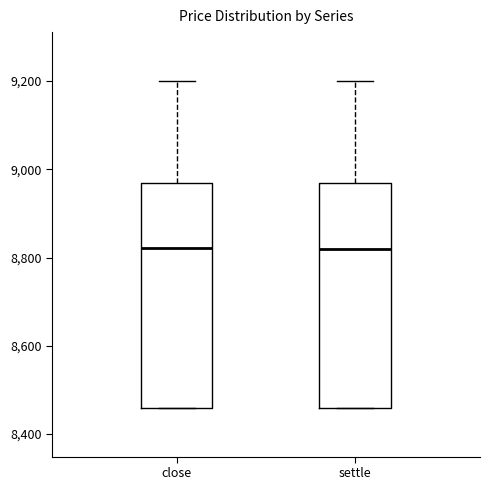

Where does the upper whisker of the box for settle end on the y-axis? The values are not printed on the chart, so give them approximately, as read against the axis.

9200